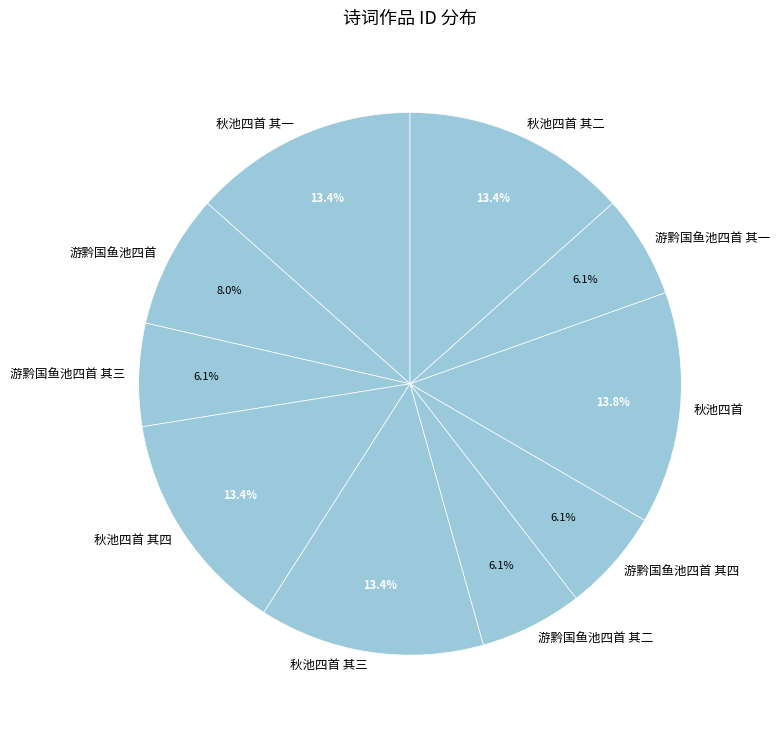

Does any single category account for the majority?

No